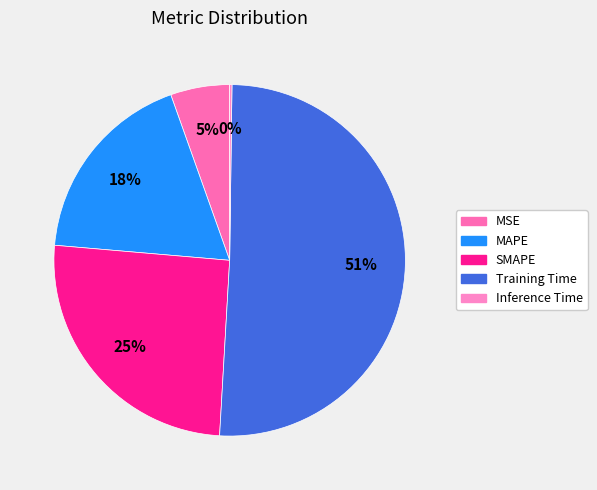

Which slice represents more than half of the pie?

Training Time